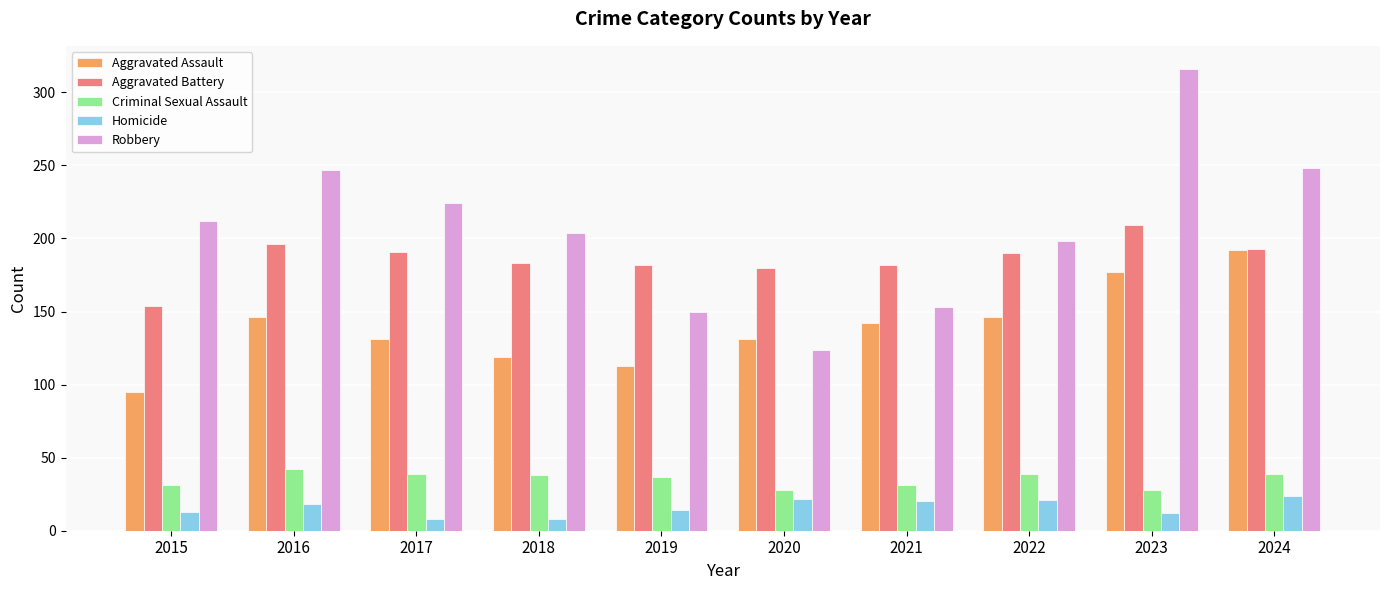

What is the smallest value displayed?

8